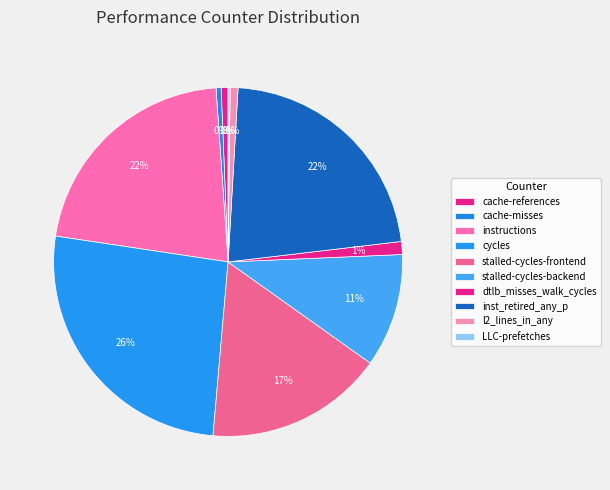

Which category has the smallest portion of the pie?

LLC-prefetches